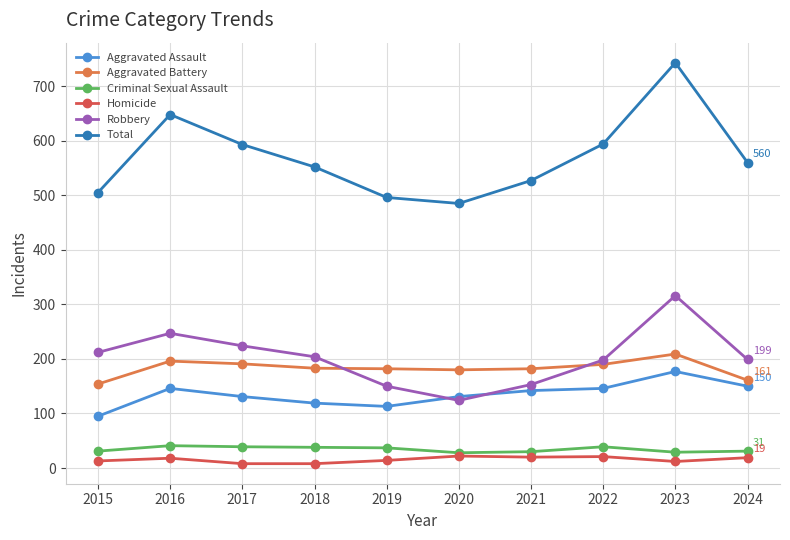

Where does the Total series first go above 560?

2016